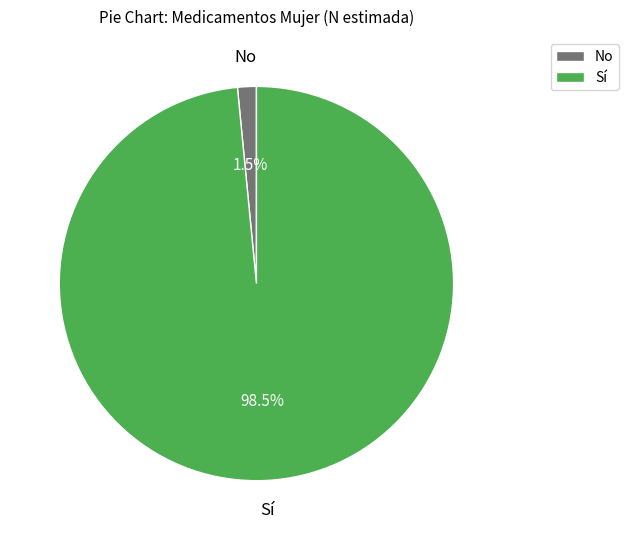

Is there a majority slice in this chart?

Yes